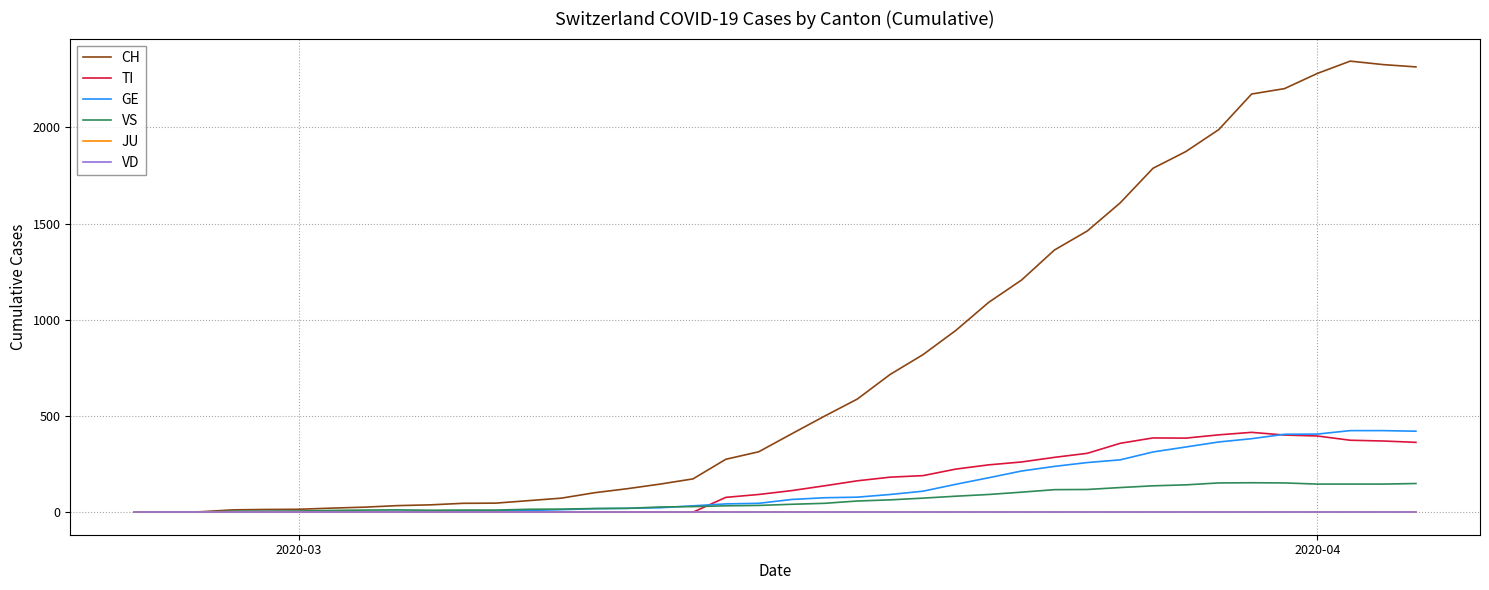

Does the chart have visible grid lines?

Yes